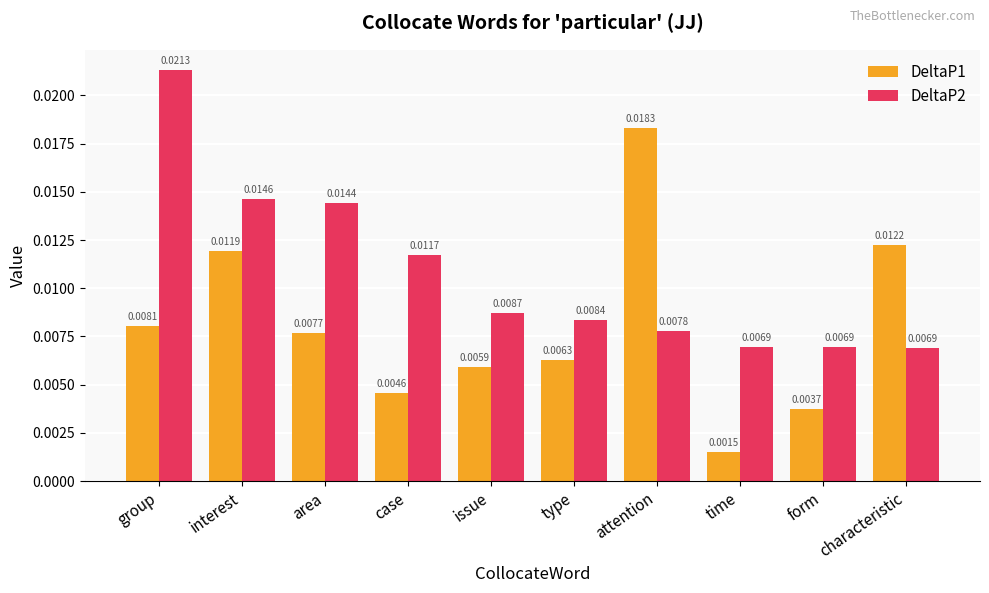

At attention, list the series in order from largest to smallest.

DeltaP1, DeltaP2